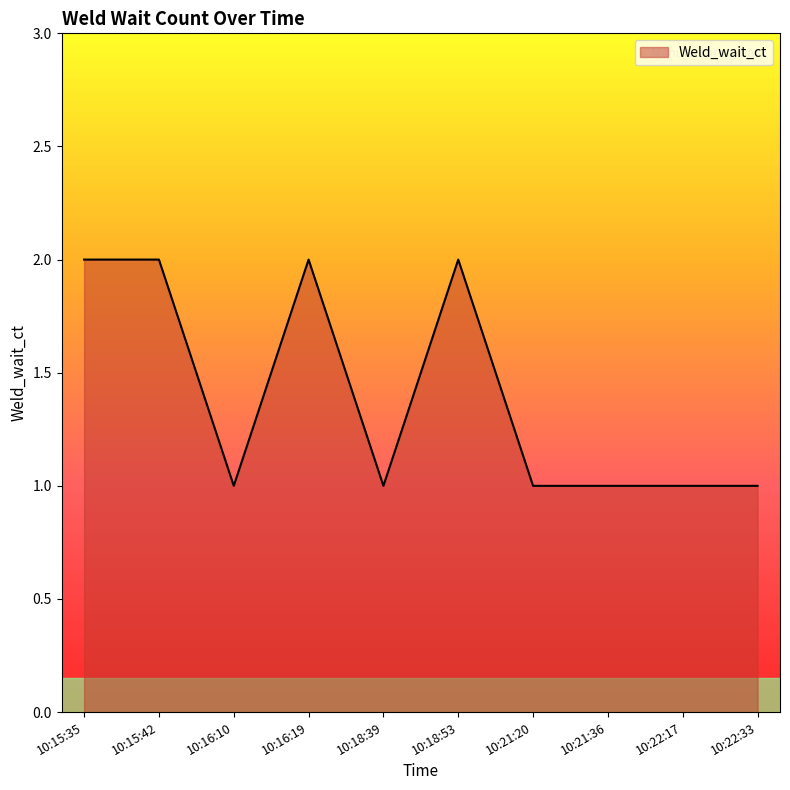

What is the ratio of the value at 10:16:19 to the value at 10:18:53?

1.0